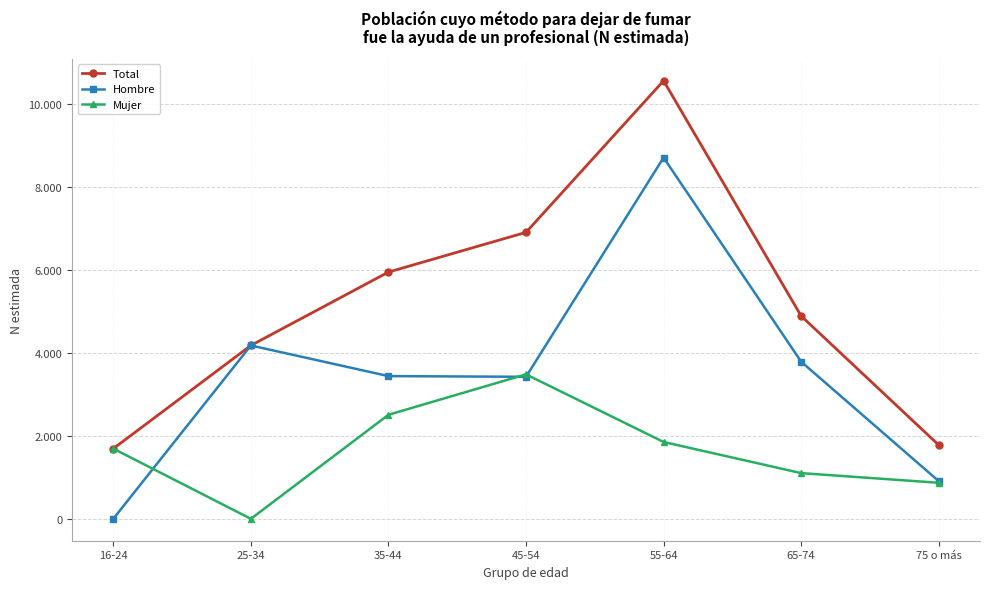

What is the value of the Hombre point at the 6th from the left?

3785